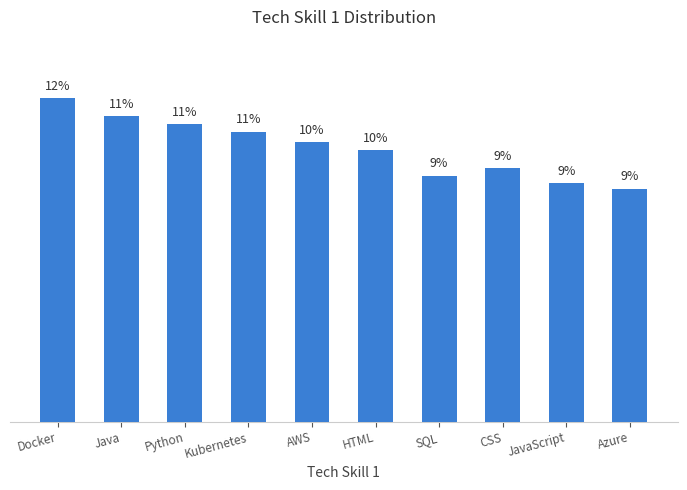

Does the chart contain any negative values?

No